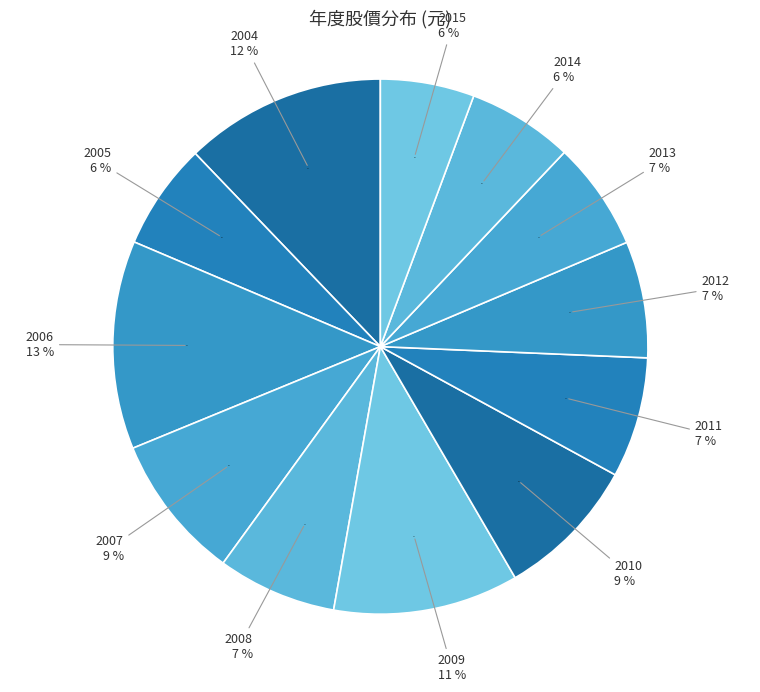

What percentage is the 2014 slice, to the nearest percent?

6%